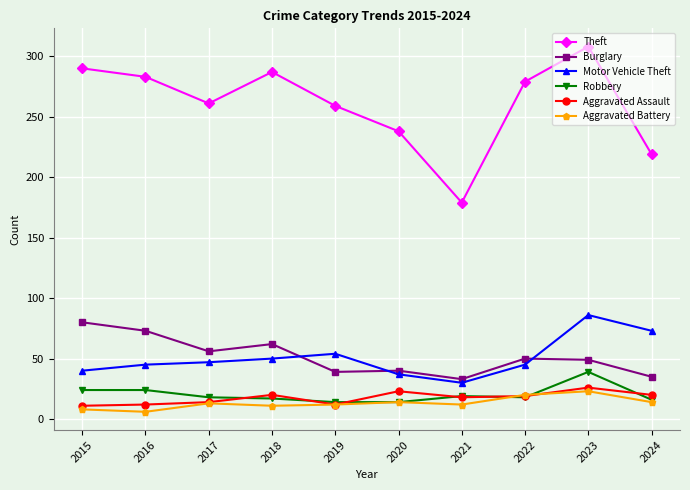

What is the difference between the highest and lowest values at 2017?

248